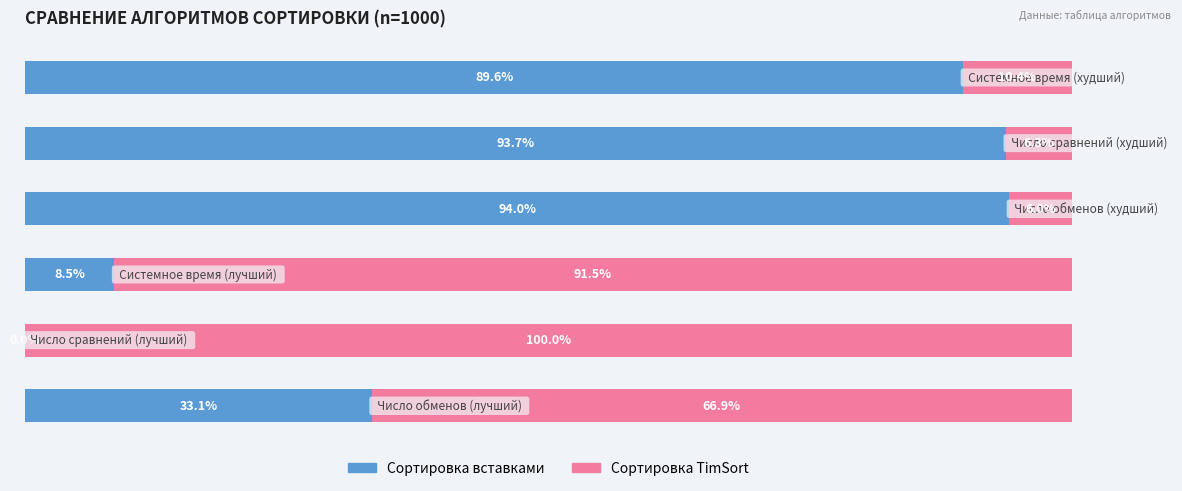

What are all the series names shown in the legend?

Сортировка вставками, Сортировка TimSort